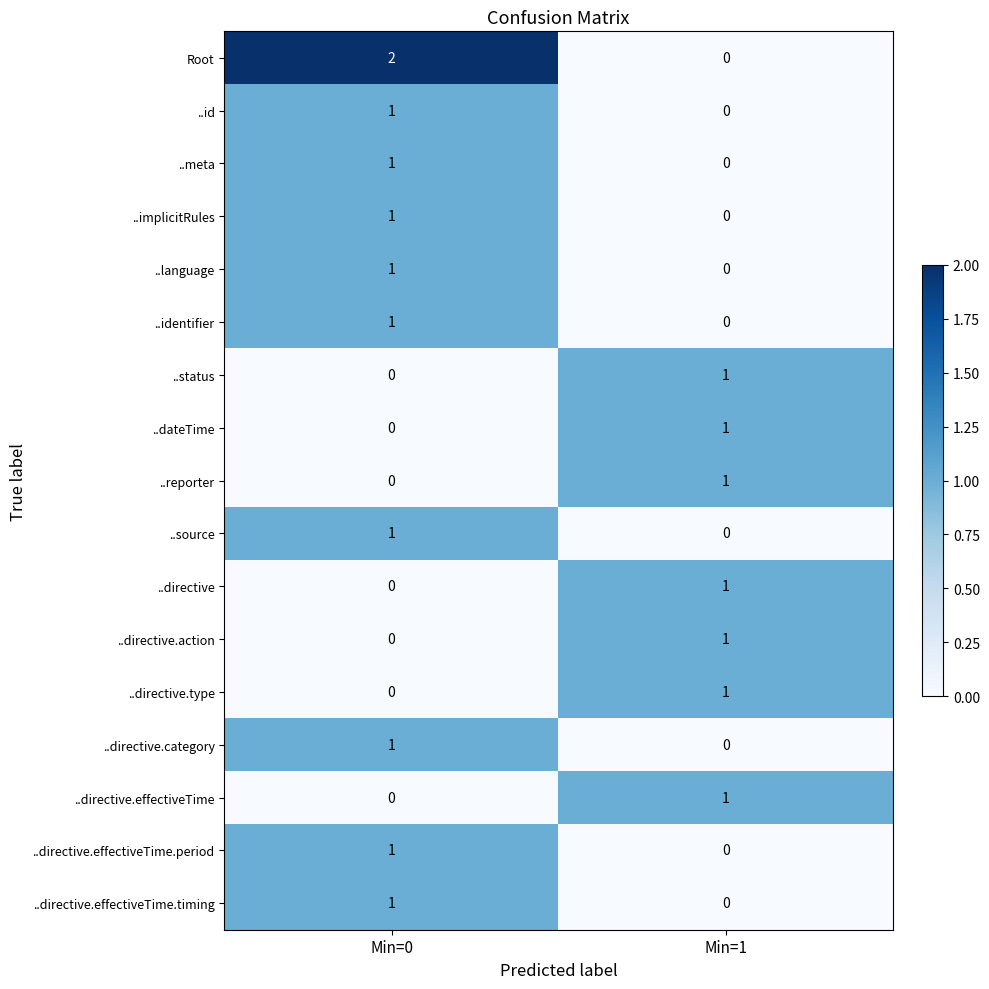

Which category has the lowest value in the ..source series?

Min=1